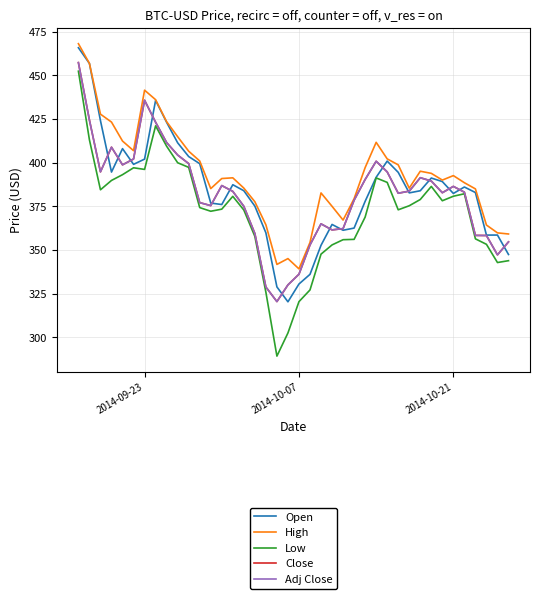

Which series has the largest total across all categories?

High